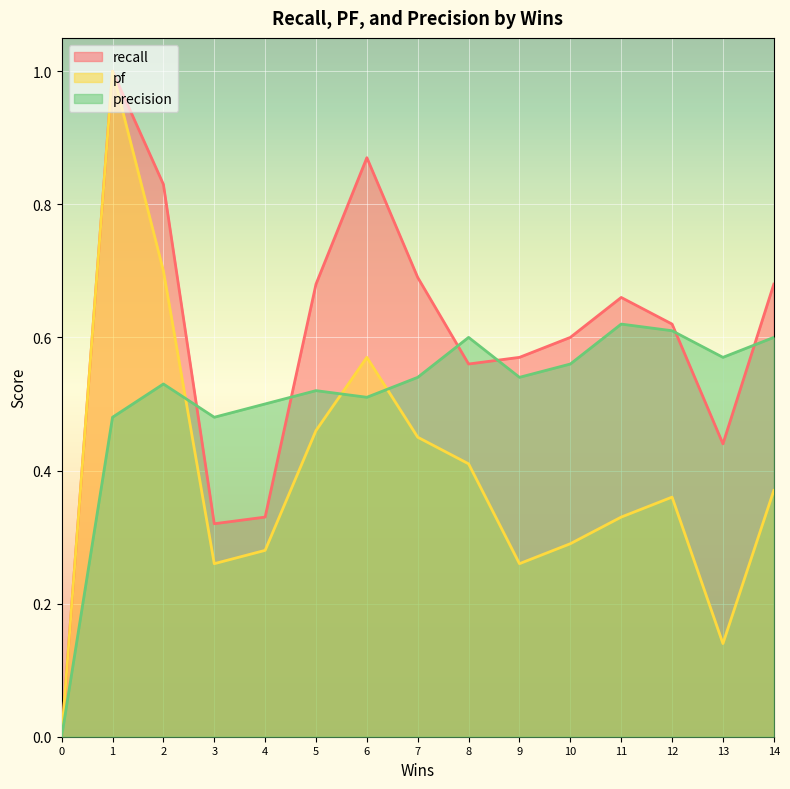

Is the value of precision at 10 greater than the value of pf at 8?

Yes